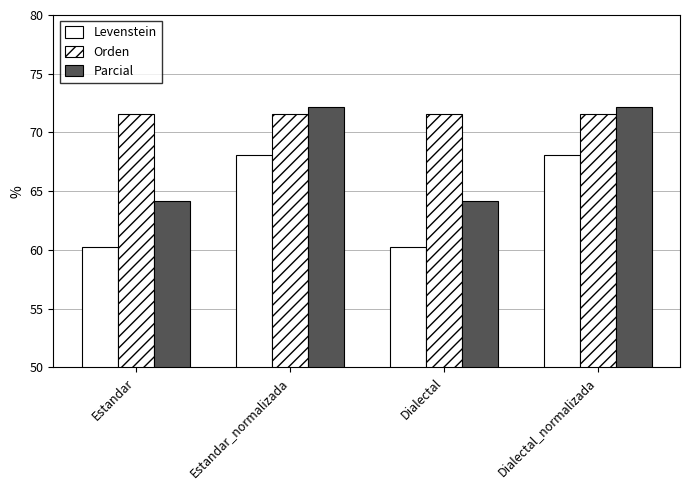

Which category has the highest value in the Levenstein series?

Estandar_normalizada